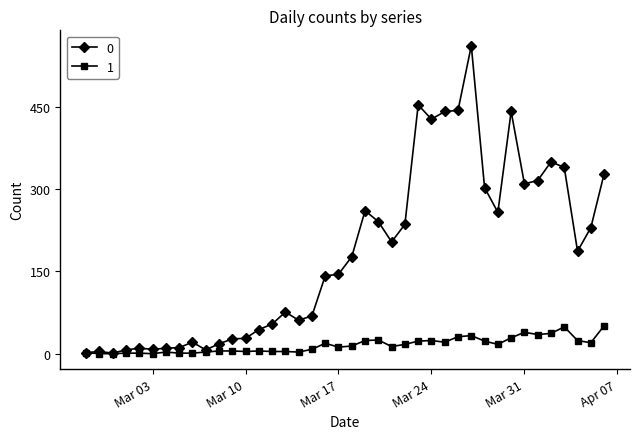

True or false: 1 has more than 0 points higher than both neighbors.

True